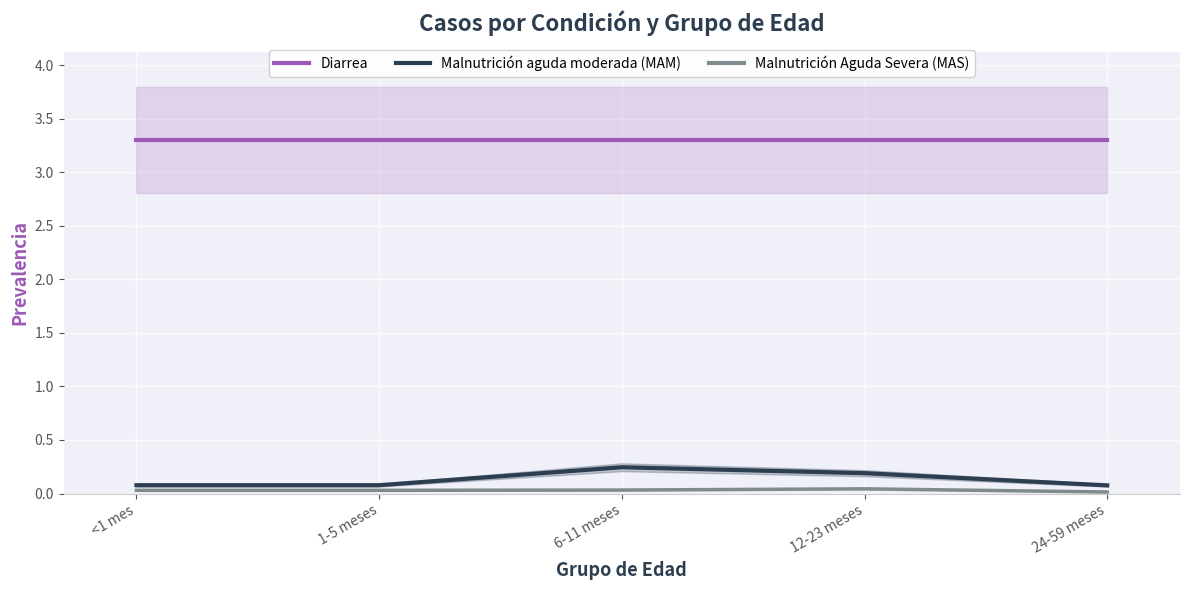

True or false: Malnutrición aguda moderada (MAM) and Malnutrición Aguda Severa (MAS) intersect in this chart.

False